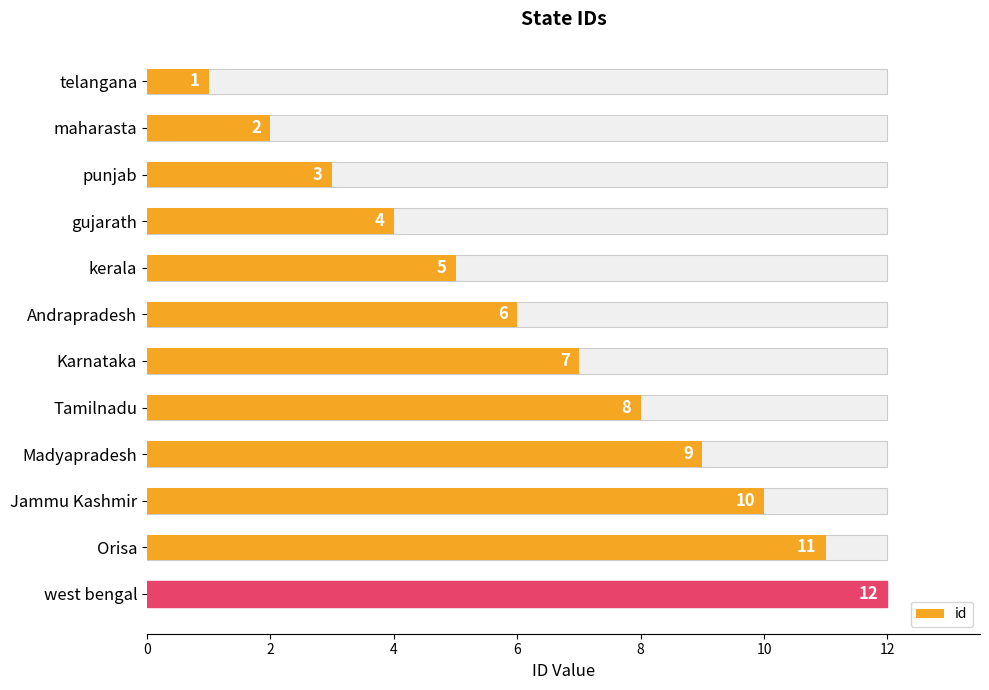

Count the number of categories in the chart.

12